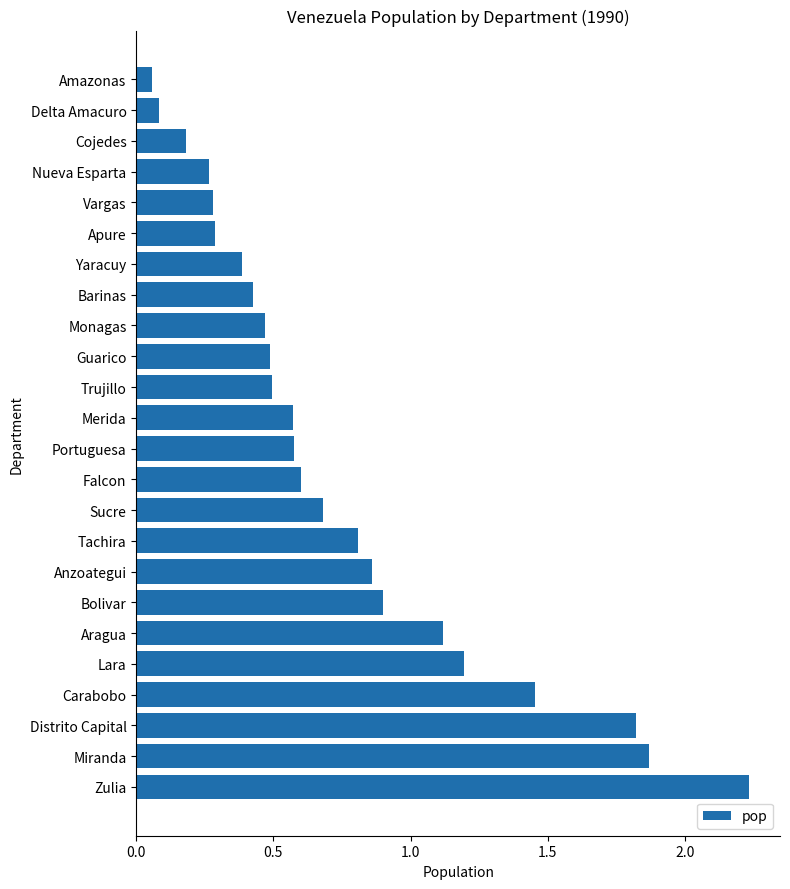

True or false: the data shows 1.0 at Sucre.

False